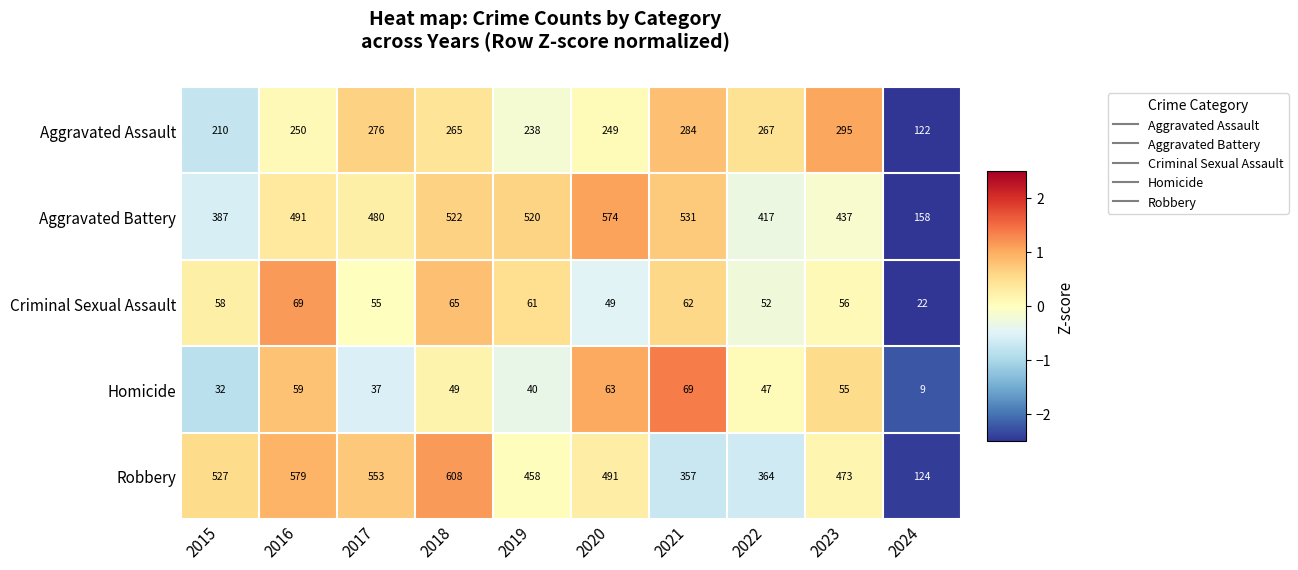

How many series are shown in this chart?

5